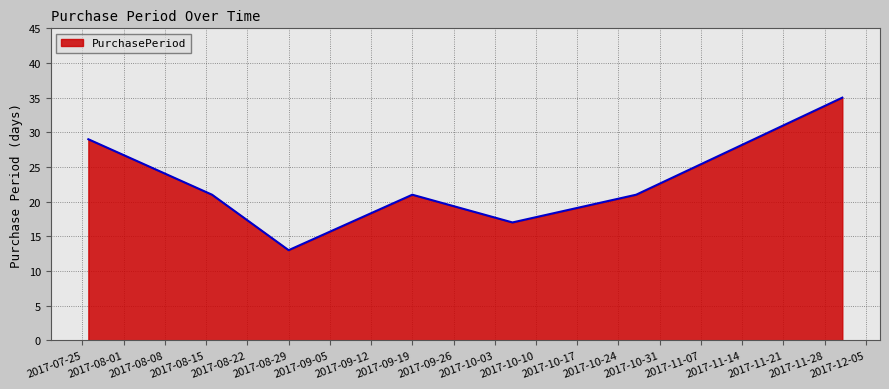

True or false: there are more than 0 points higher than both neighbors.

True